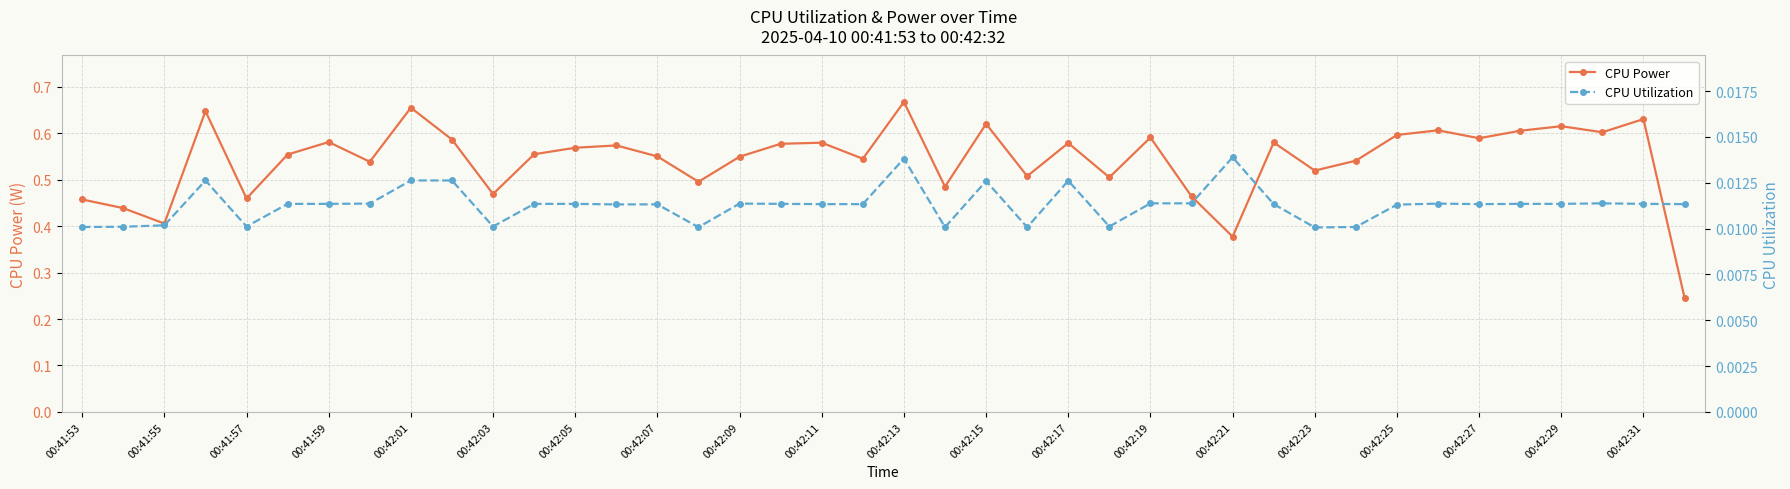

True or false: CPU Power has a value of 0.6 at 00:42:25.

True